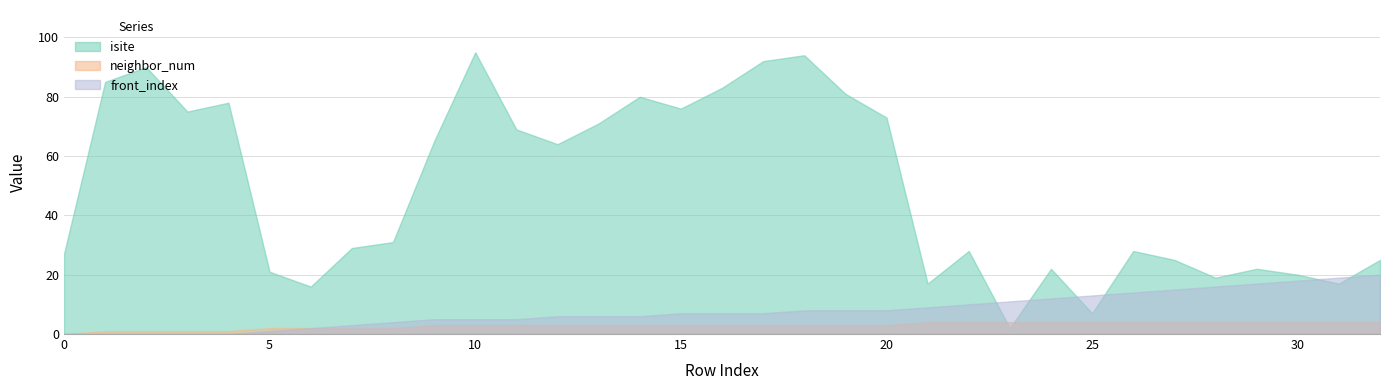

Which series has the largest total across all categories?

isite